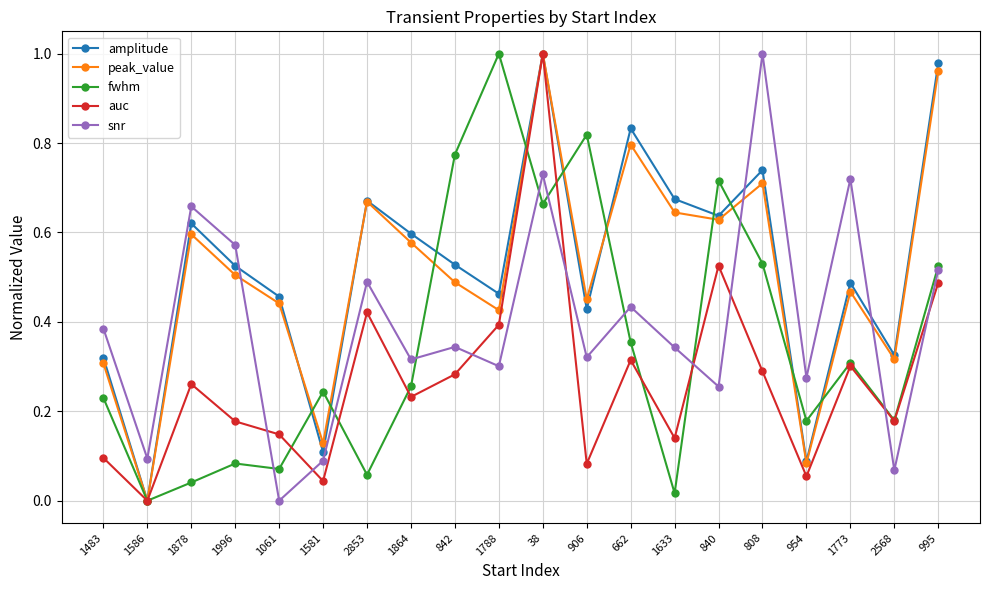

Is the value of auc at 840 greater than the value of peak_value at 995?

No